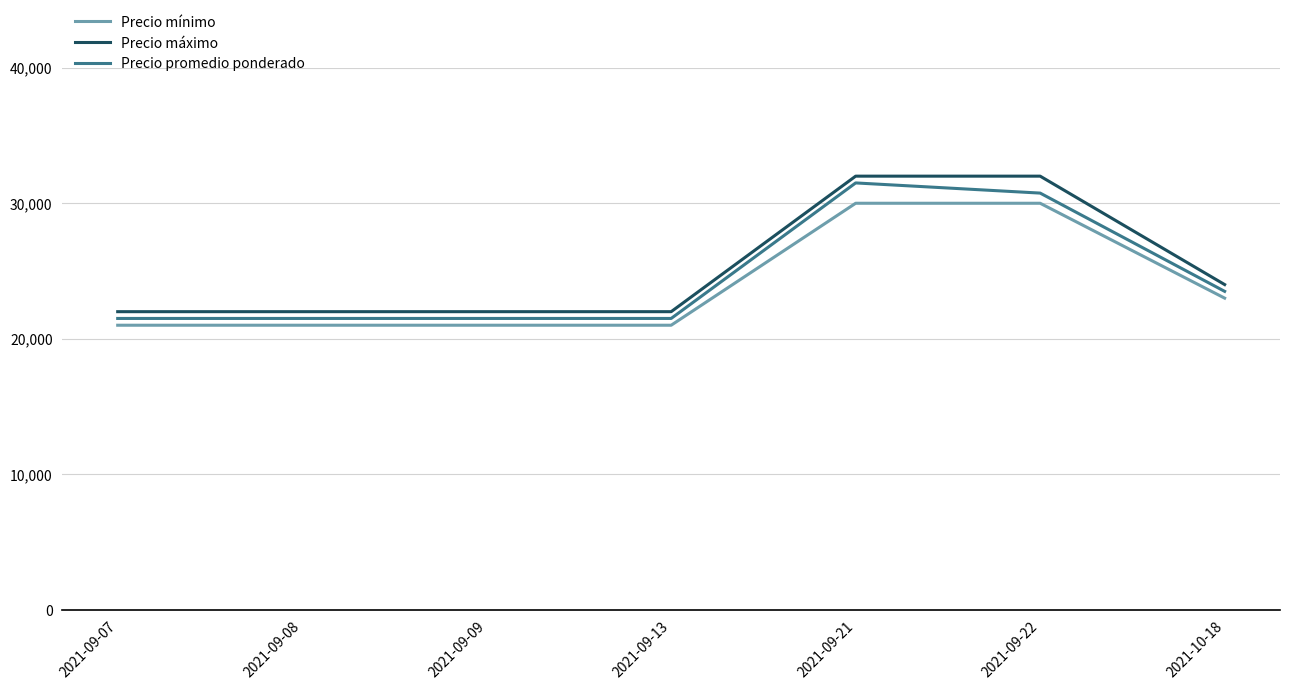

What is the spread (max minus min) of values at 2021-09-08?

1000